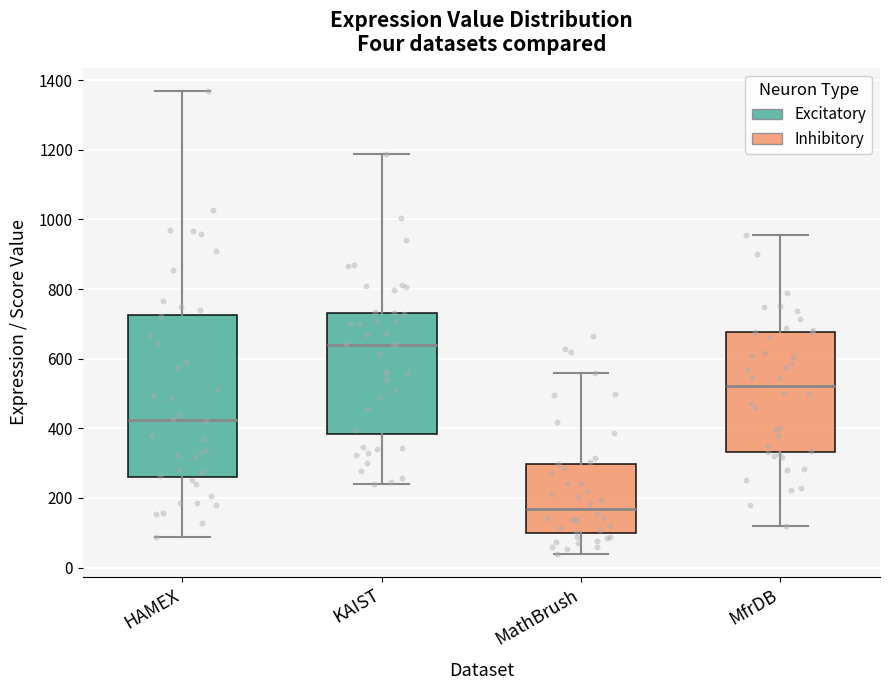

Reading left to right, read every box against the y-axis: the position of its median line, the range the box covers, and the ends of its whiskers. The values are not printed on the chart, so give them approximately, as read against the axis.

HAMEX: median 420, box 260 to 720, whiskers 80 to 1360
KAIST: median 640, box 380 to 740, whiskers 240 to 1180
MathBrush: median 160, box 100 to 300, whiskers 40 to 560
MfrDB: median 520, box 340 to 680, whiskers 120 to 960